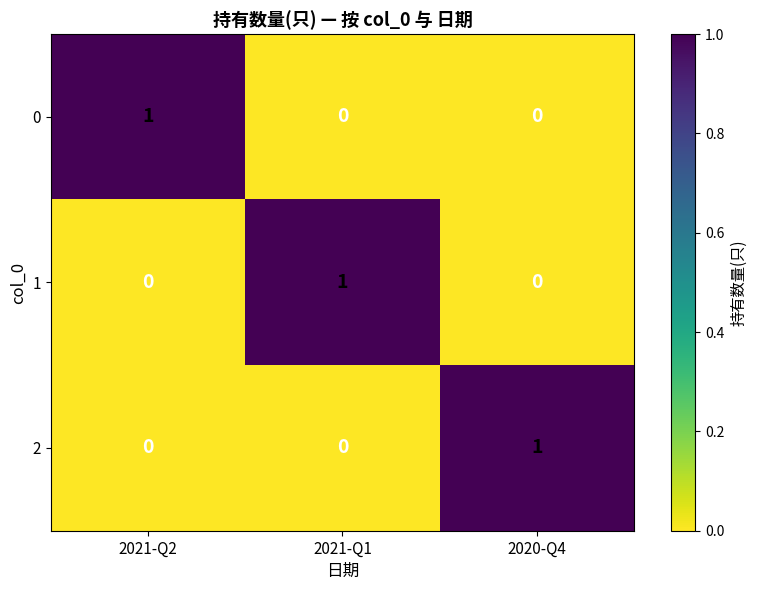

The 1 series shows 0 at 2021-Q2. True or false?

True